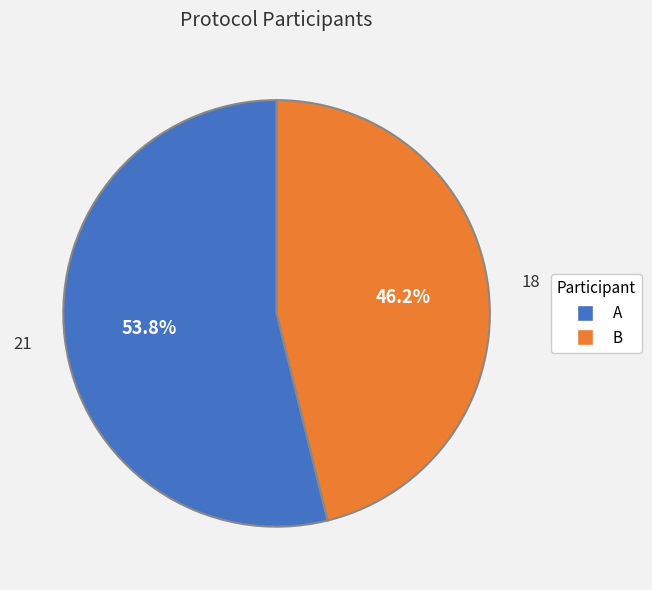

What is the ratio of the value at A to the value at B?

1.2